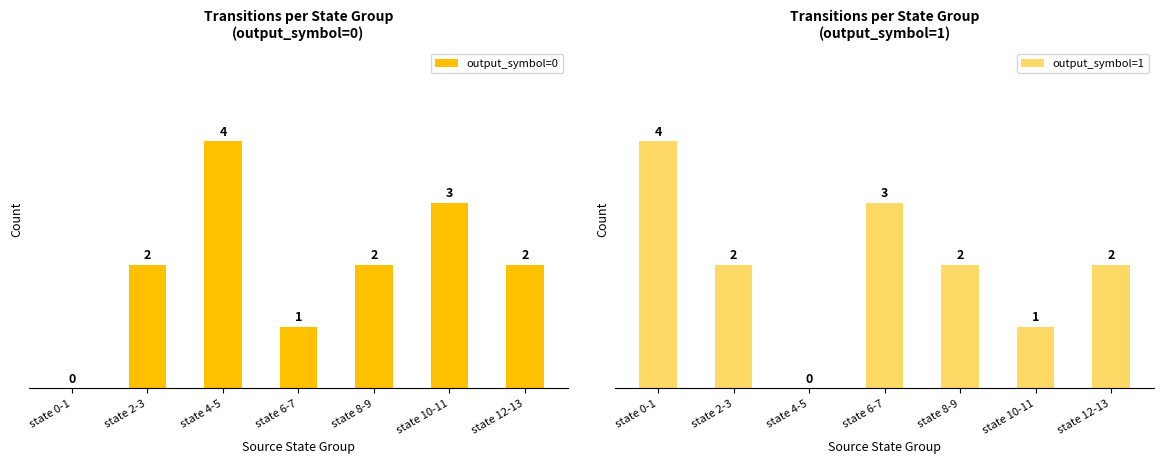

How many values in output_symbol=0 are above zero?

6